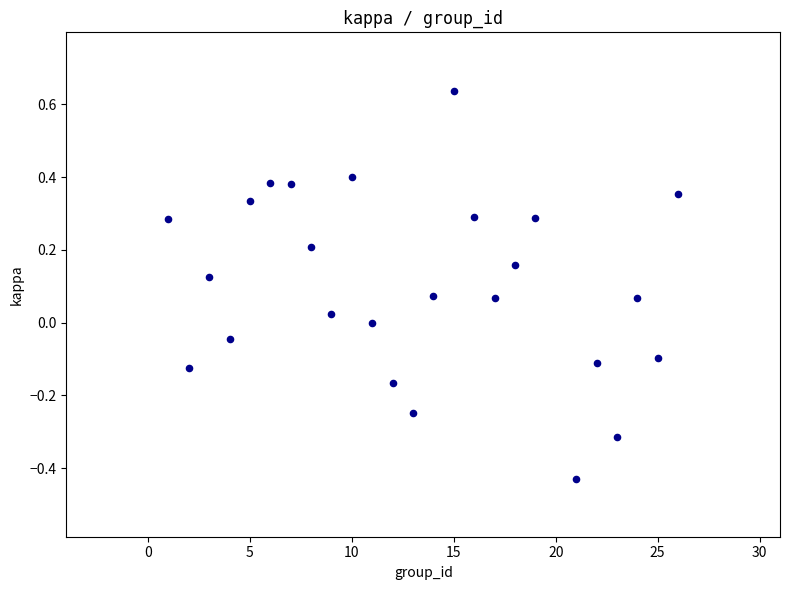

What is the range of Y values (max minus min)?

1.1